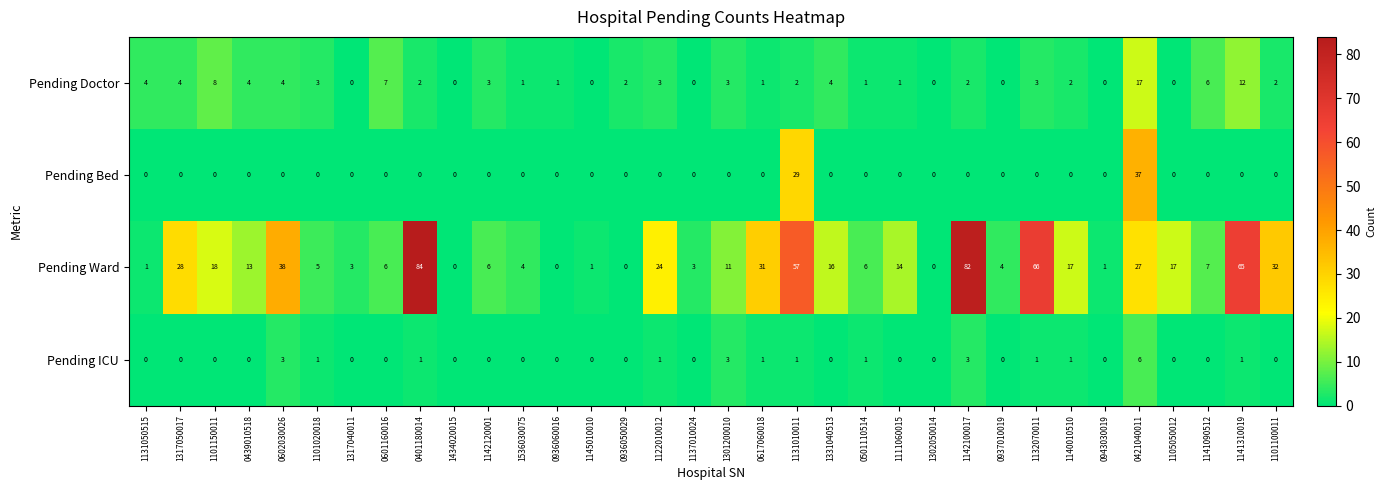

What is the sum of all Pending ICU values?

24